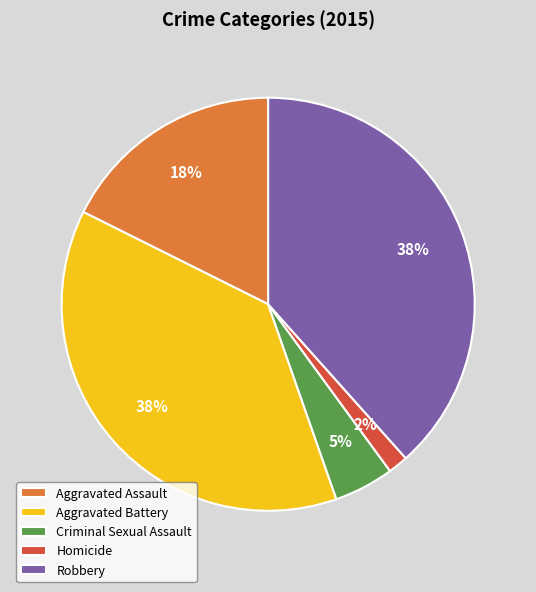

What is the smallest slice in the pie chart?

Homicide